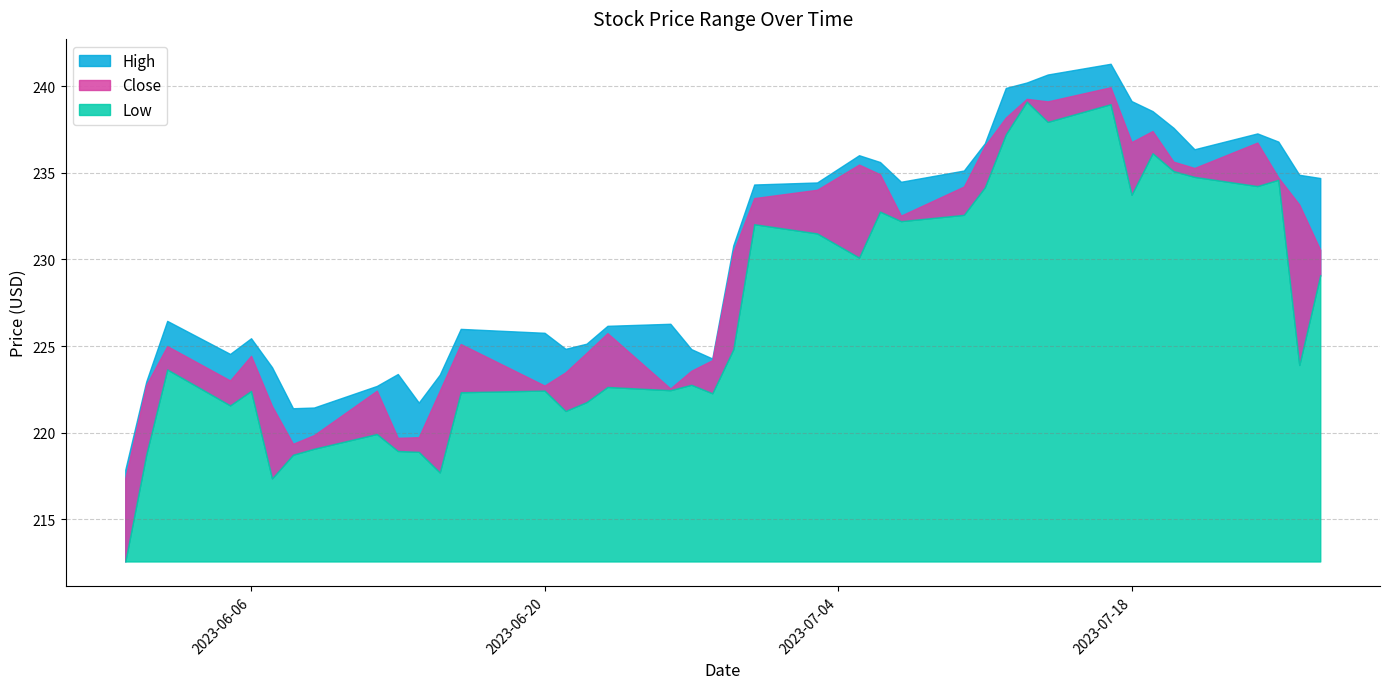

What is the sum of all Low values?

9072.5